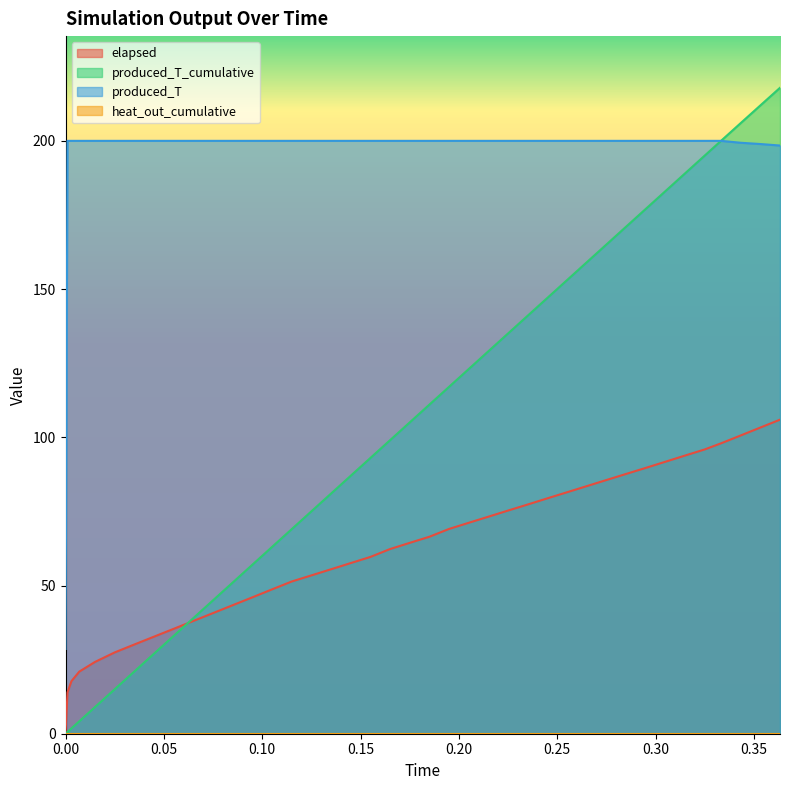

Which series has the largest range (max minus min)?

produced_T_cumulative